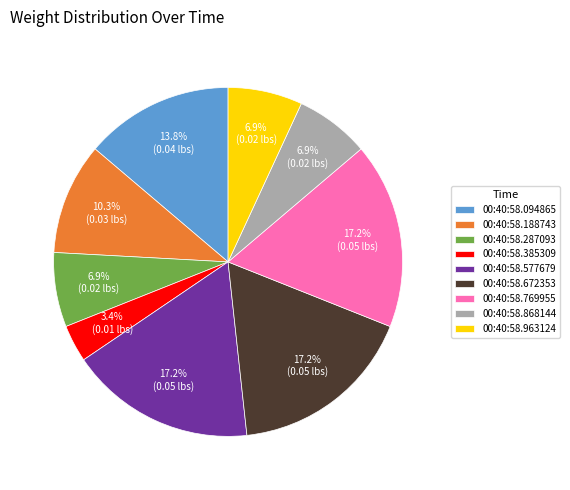

Between 00:40:58.868144 and 00:40:58.672353, which is larger?

00:40:58.672353